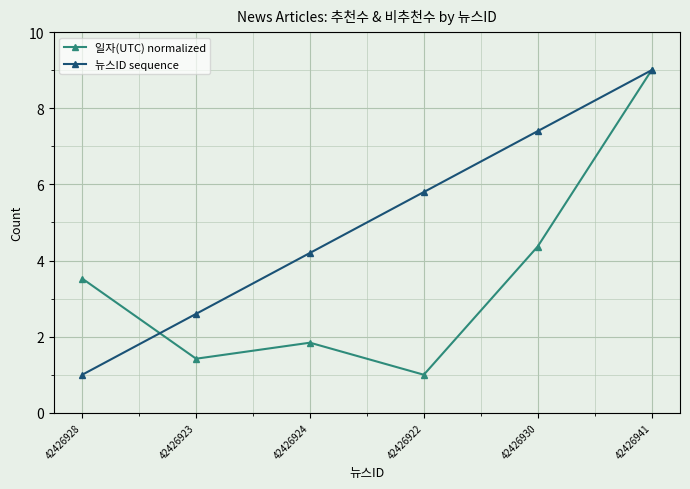

Is the value of 뉴스ID sequence at 42426930 greater than the value of 일자(UTC) normalized at 42426923?

Yes